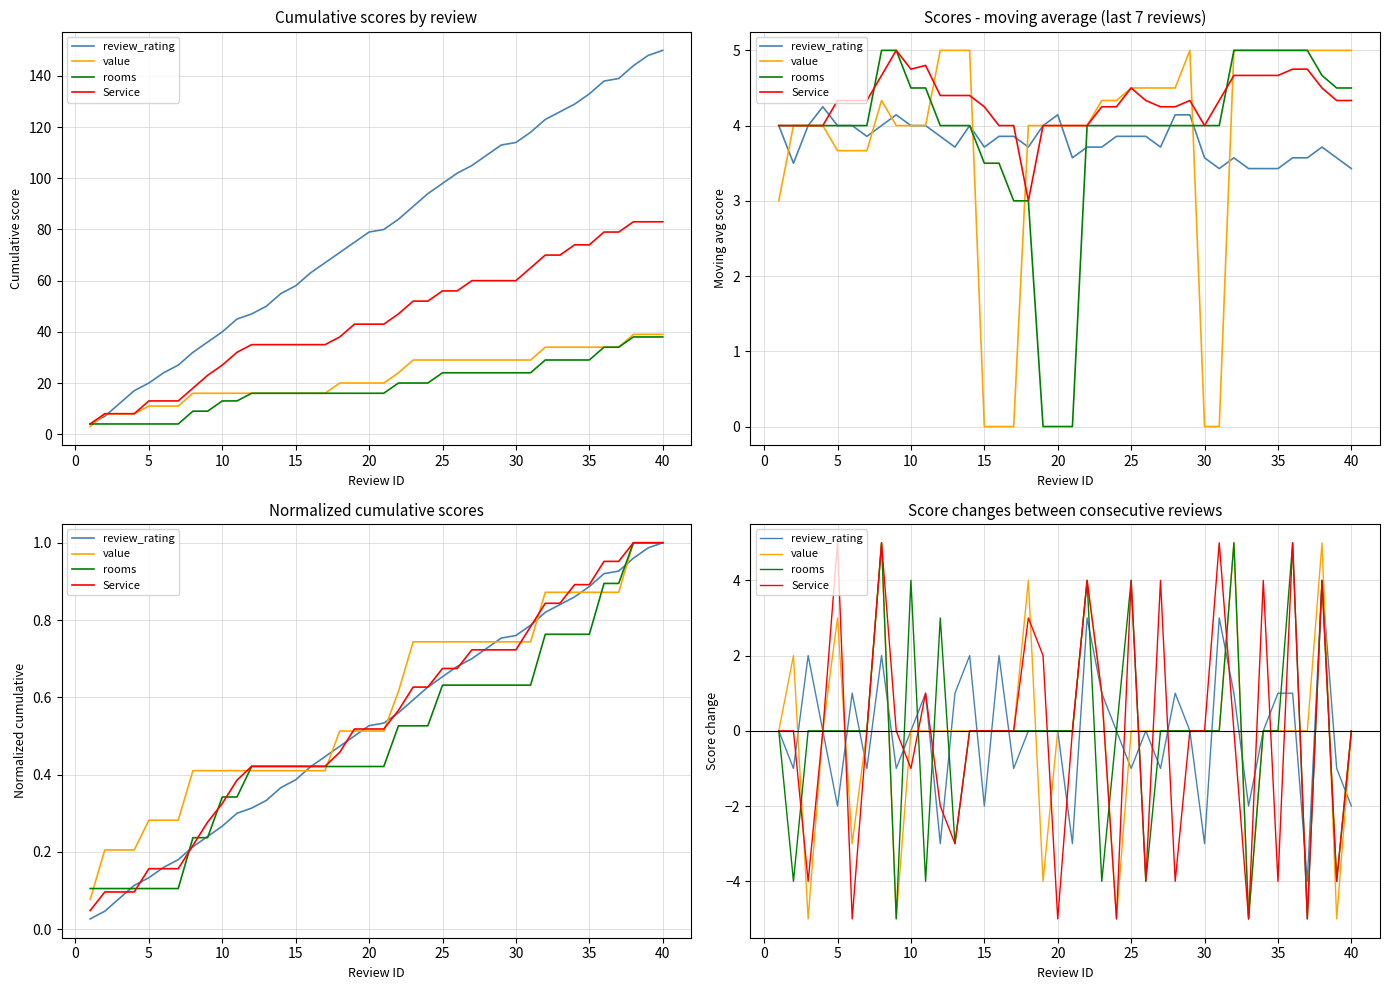

Which series changed the most between 25 and 27?

rooms